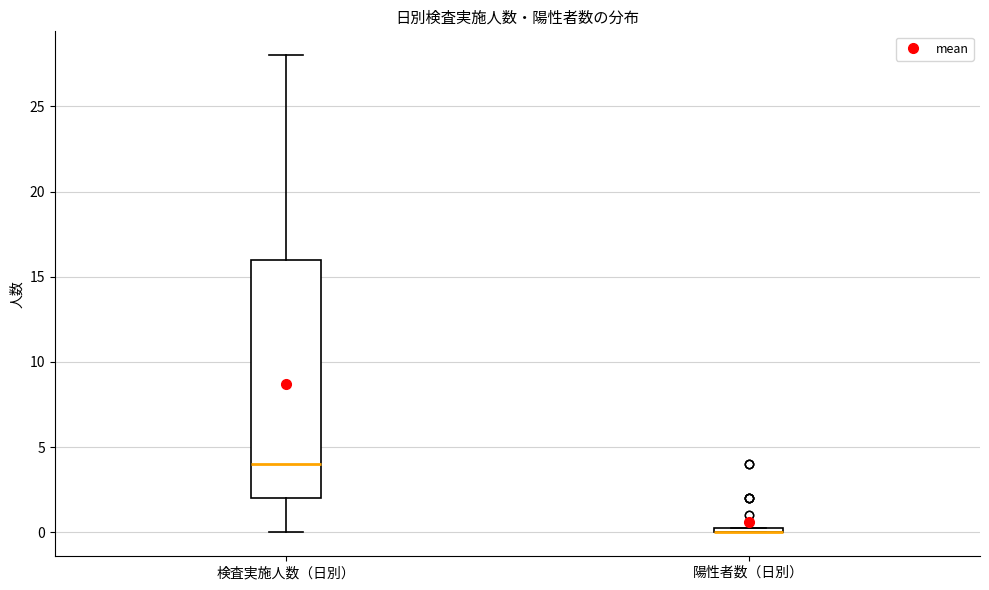

Comparing the boxes themselves (not the whiskers), which one is the tallest?

検査実施人数（日別）